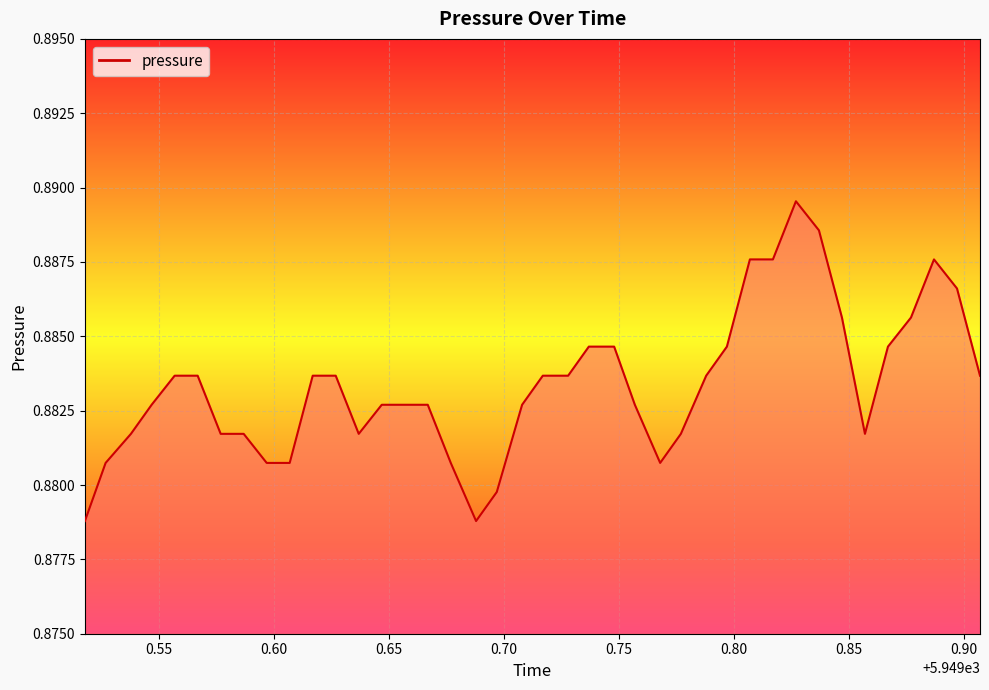

What is the minimum value shown in the chart?

0.9